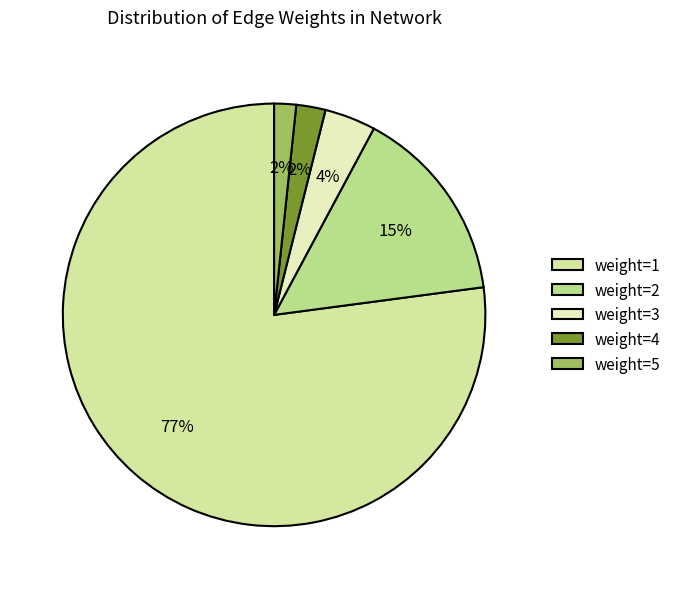

To the nearest percent, what is the difference between the largest and smallest slice percentages?

75%